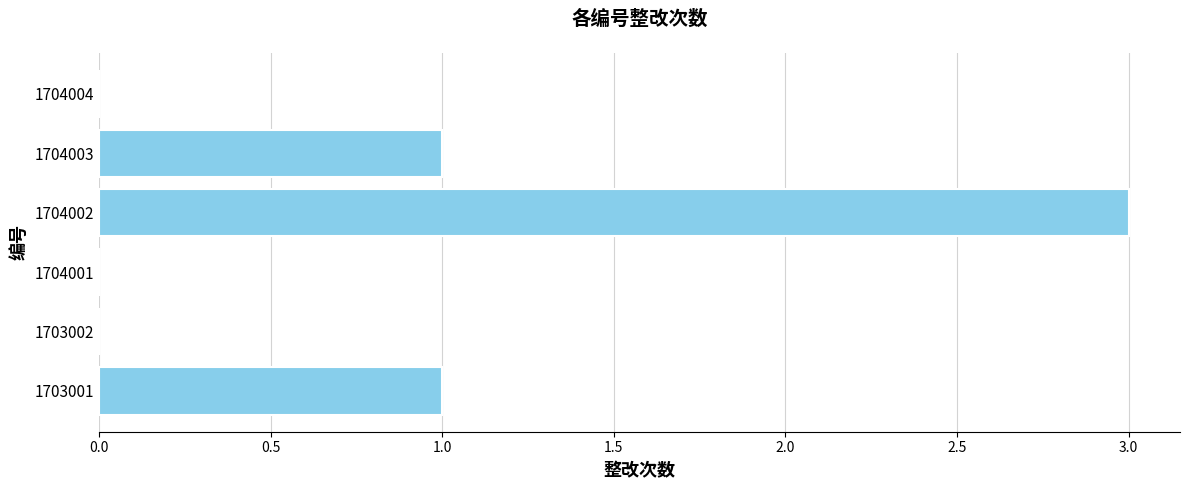

The value at 1703002 is 0. True or false?

True